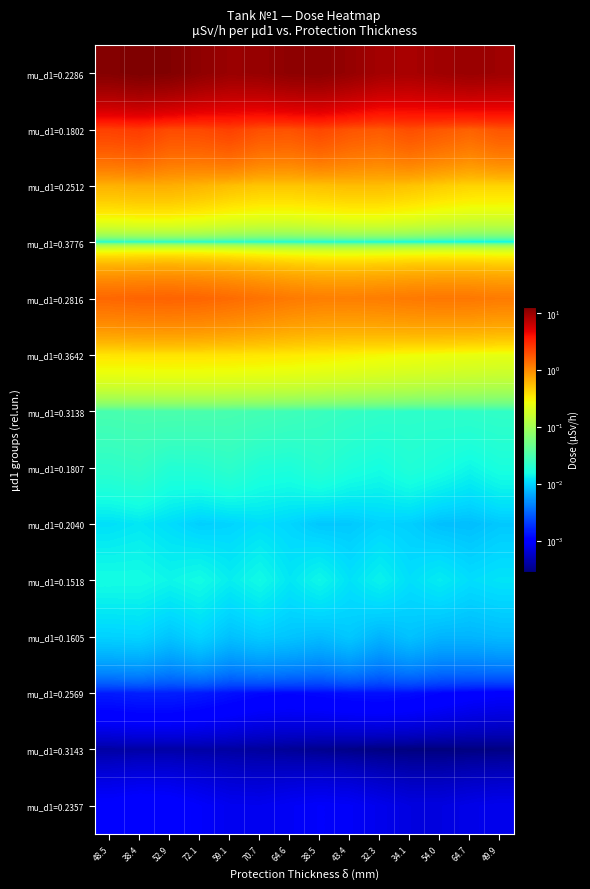

Rank the series at 54.0 from lowest to highest value.

mu_d1=0.3143, mu_d1=0.2357, mu_d1=0.2569, mu_d1=0.1605, mu_d1=0.2040, mu_d1=0.1518, mu_d1=0.3776, mu_d1=0.1807, mu_d1=0.3138, mu_d1=0.3642, mu_d1=0.2512, mu_d1=0.2816, mu_d1=0.1802, mu_d1=0.2286